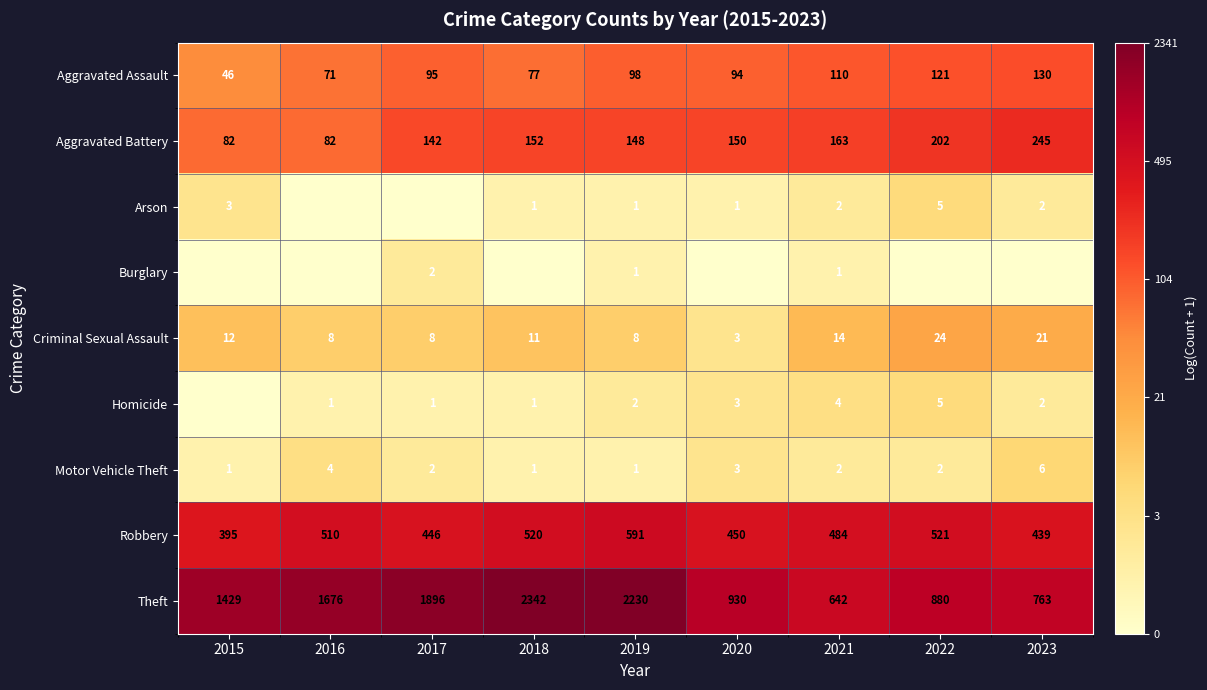

Rank the categories by Aggravated Assault value from highest to lowest.

2023, 2022, 2021, 2019, 2017, 2020, 2018, 2016, 2015